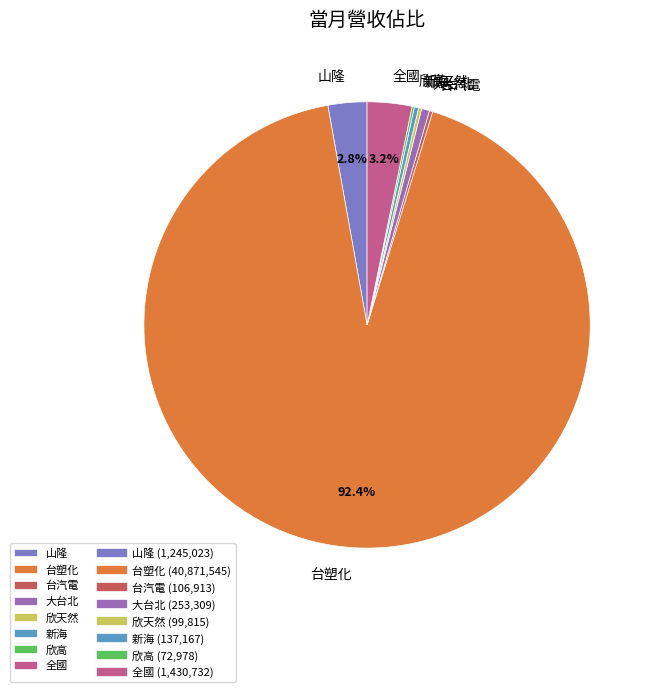

What is the majority slice?

台塑化